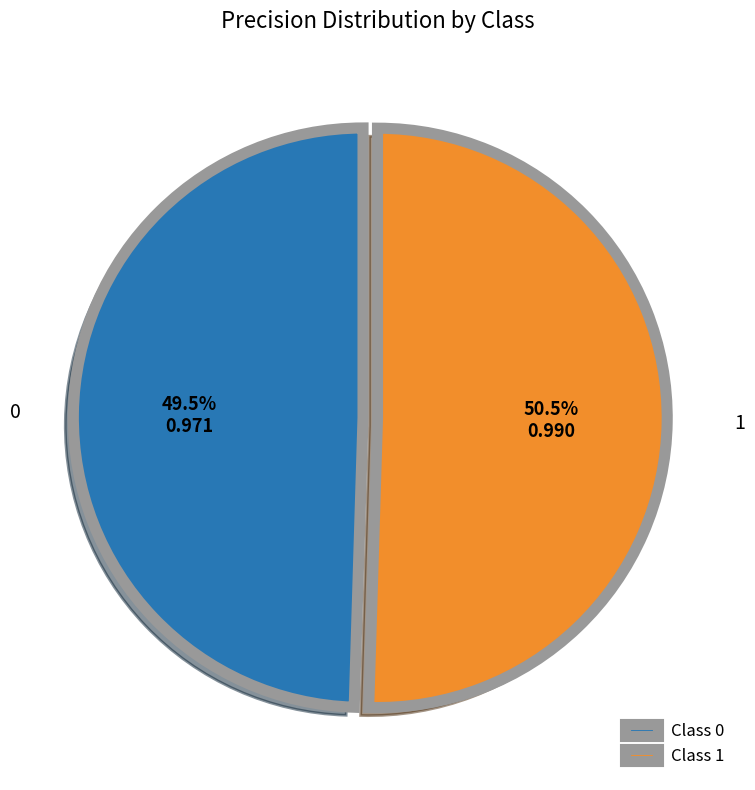

How much of the chart is everything except Class 1?

49.5%